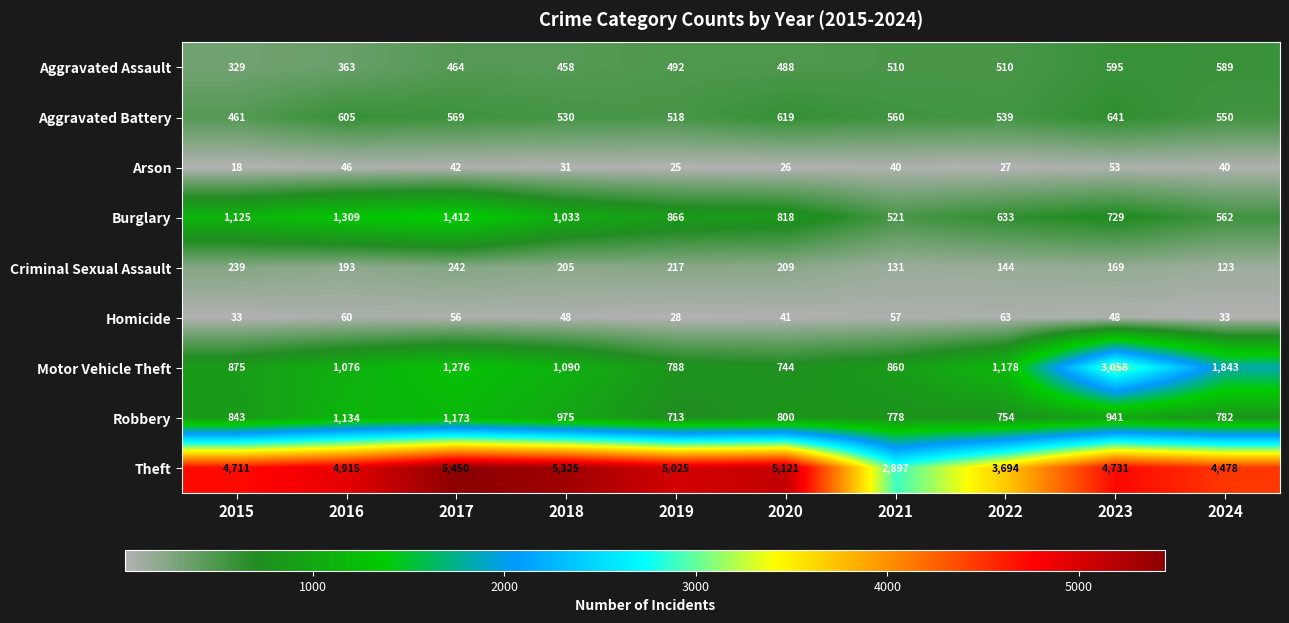

Read the Criminal Sexual Assault value at 2024.

123